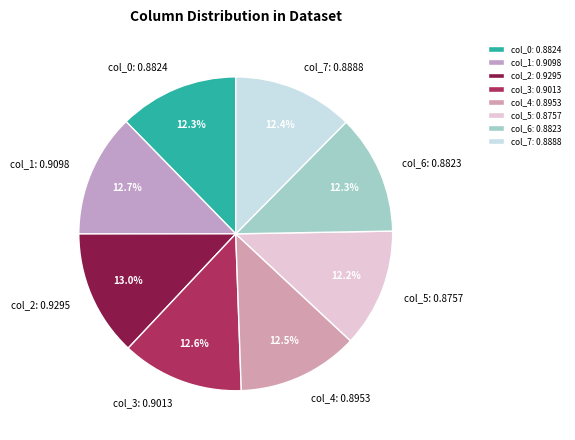

Is there a majority slice in this chart?

No